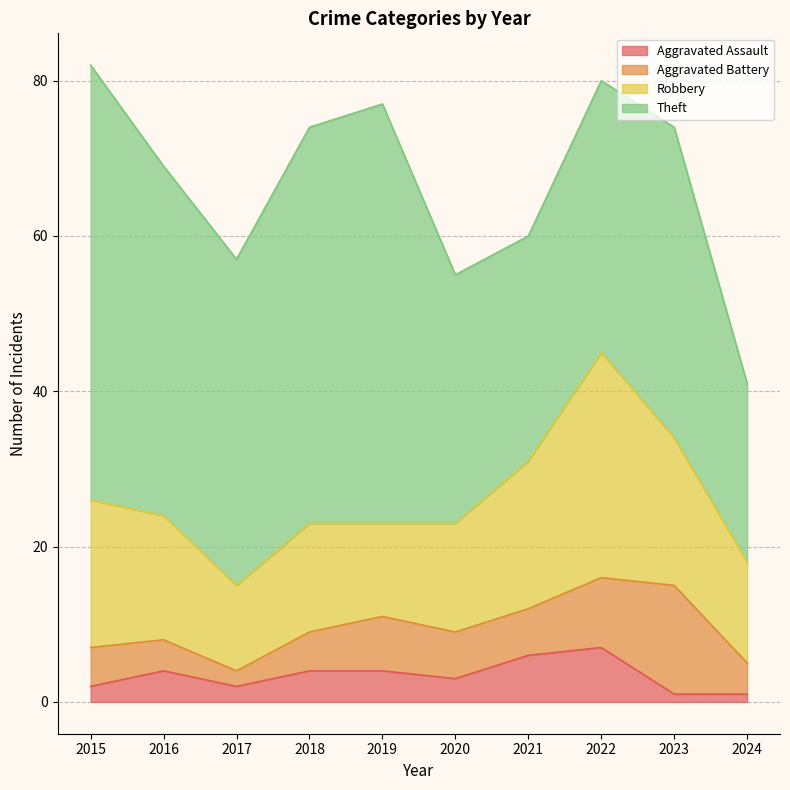

True or false: Theft and Aggravated Battery intersect in this chart.

False